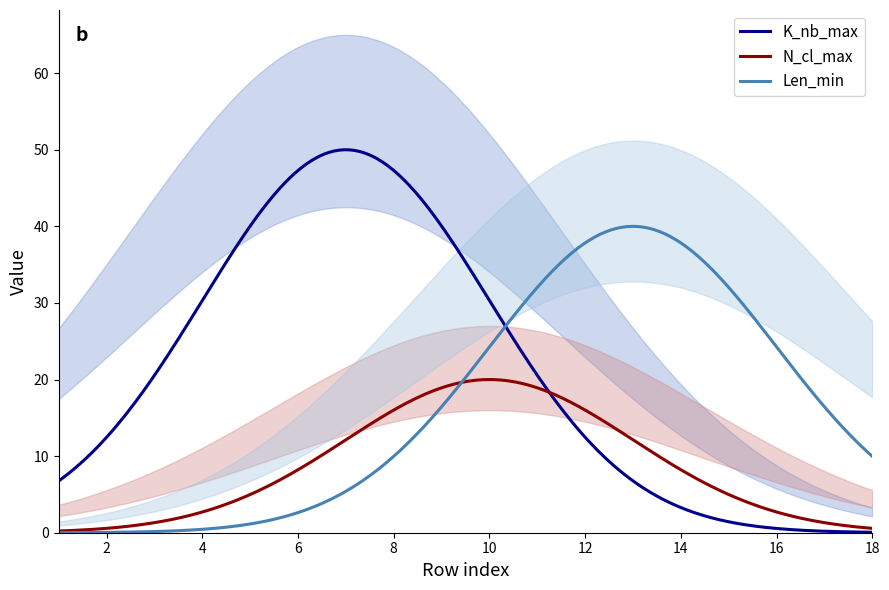

Is the value of N_cl_max at 1 greater than the value of Len_min at 17?

No